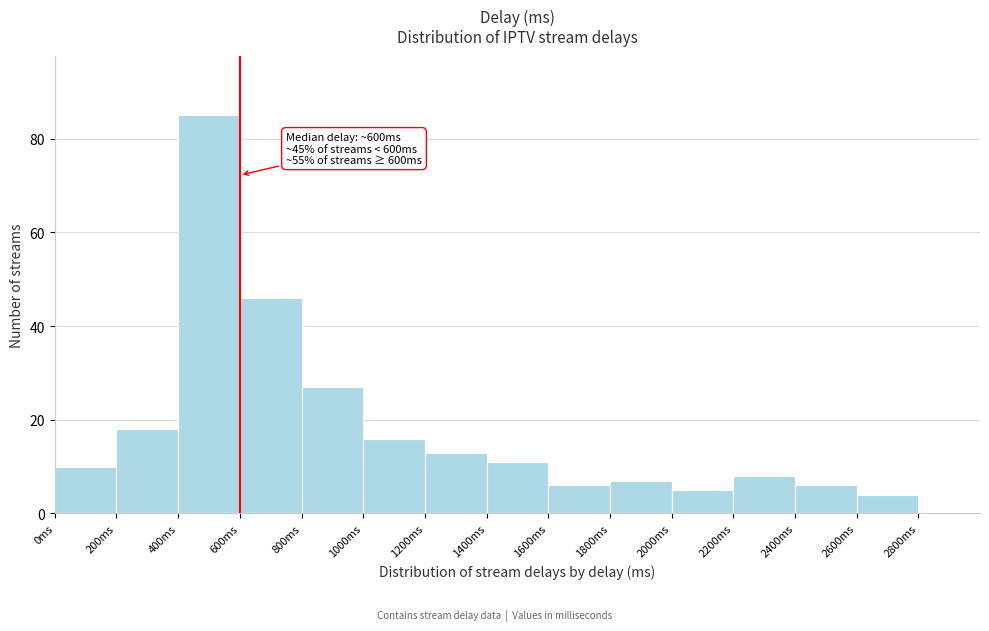

Over which range of the x-axis is the bar tallest?

400 to 600